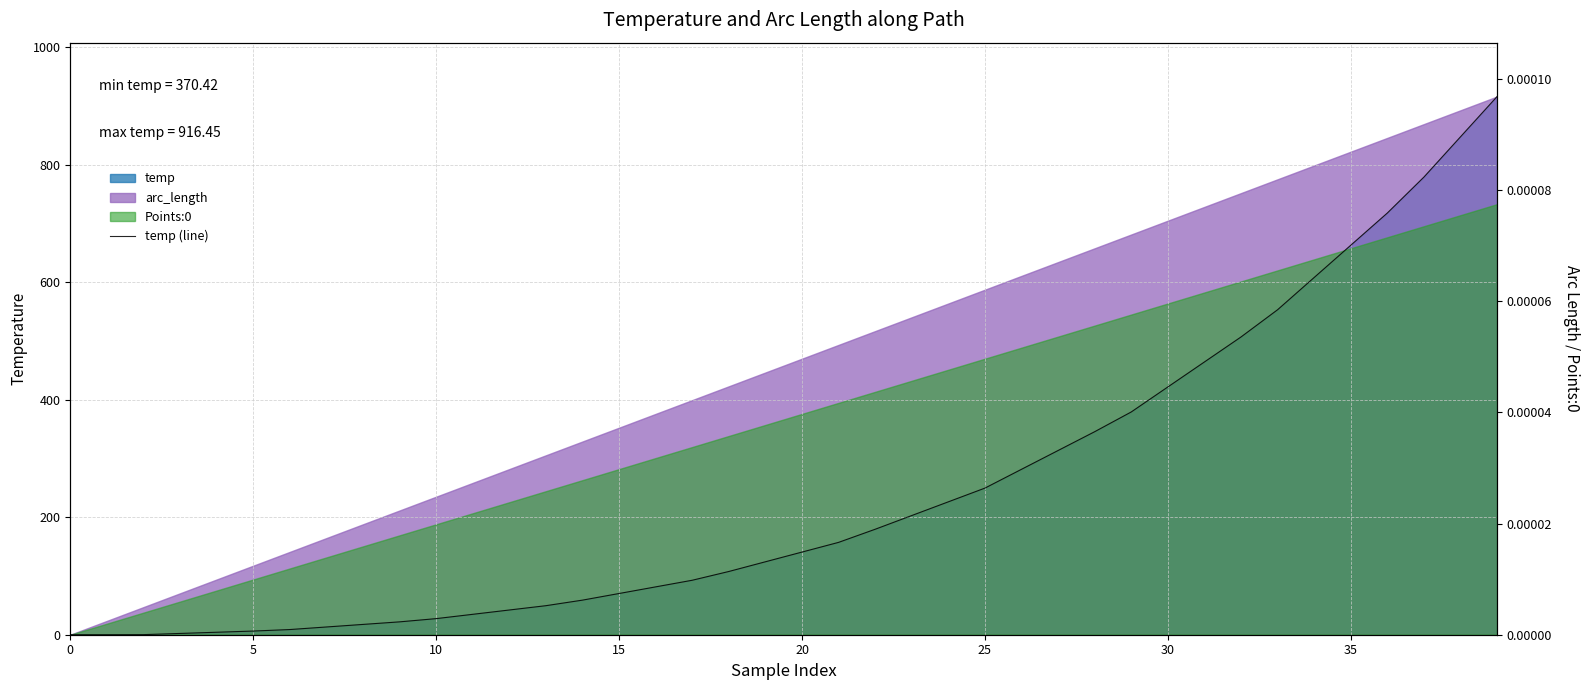

What value does the data have at 37?

779.3